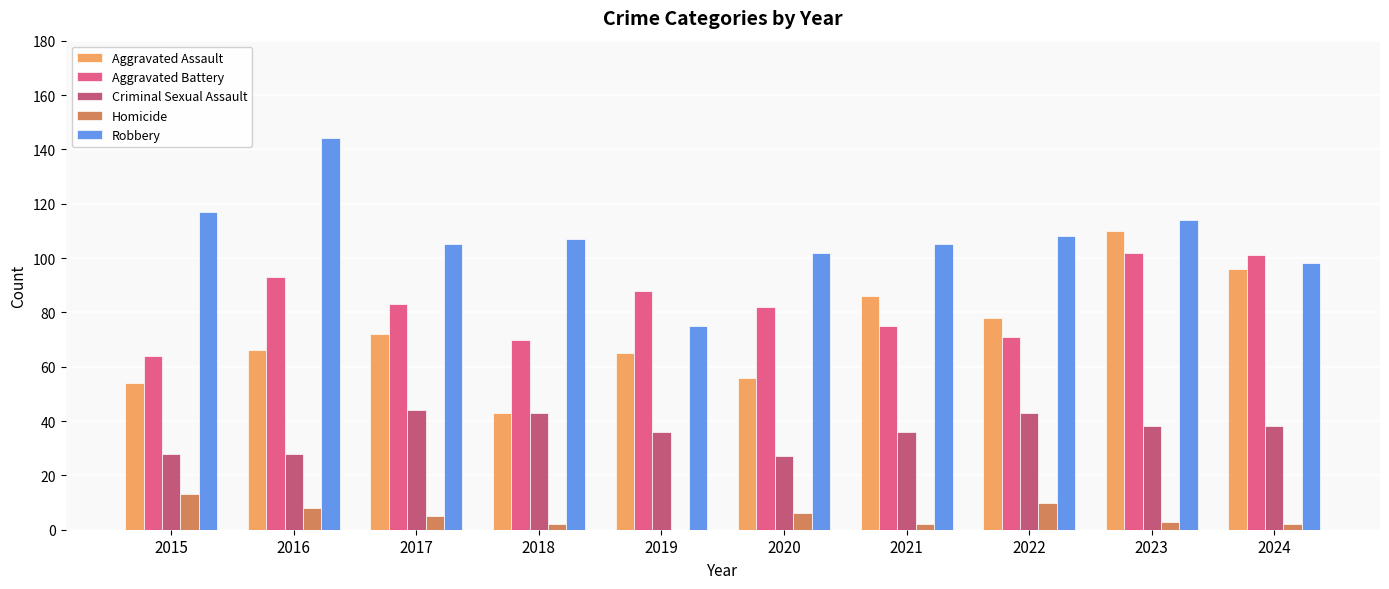

Reading right to left, list all the values displayed in this chart.

Aggravated Assault: 2024=96	2023=110	2022=78	2021=86	2020=56	2019=65	2018=43	2017=72	2016=66	2015=54
Aggravated Battery: 2024=101	2023=102	2022=71	2021=75	2020=82	2019=88	2018=70	2017=83	2016=93	2015=64
Criminal Sexual Assault: 2024=38	2023=38	2022=43	2021=36	2020=27	2019=36	2018=43	2017=44	2016=28	2015=28
Homicide: 2024=2	2023=3	2022=10	2021=2	2020=6	2019=0	2018=2	2017=5	2016=8	2015=13
Robbery: 2024=98	2023=114	2022=108	2021=105	2020=102	2019=75	2018=107	2017=105	2016=144	2015=117